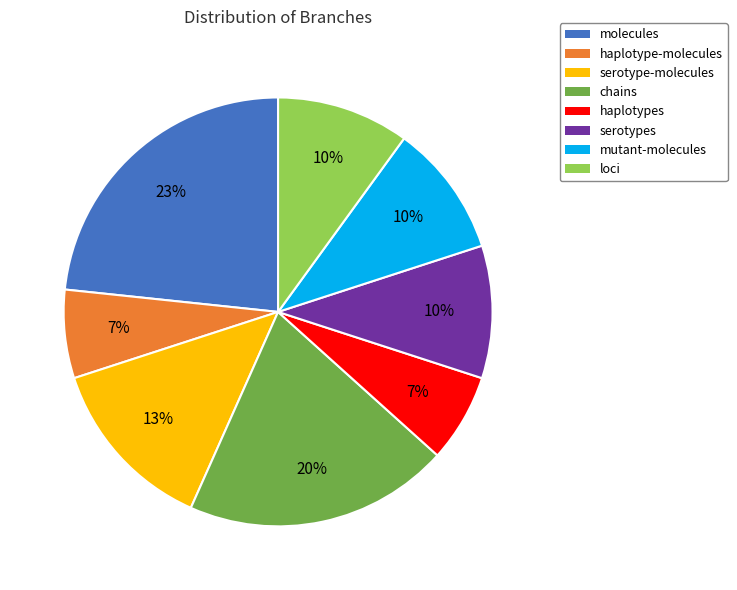

Which category has the biggest portion of the pie?

molecules